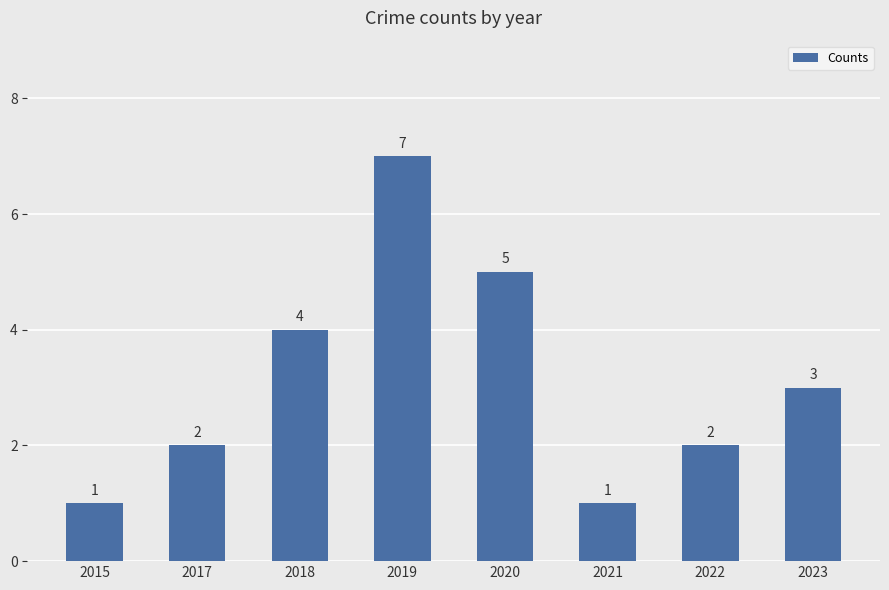

The chart shows a value of 2 at 2017. True or false?

True